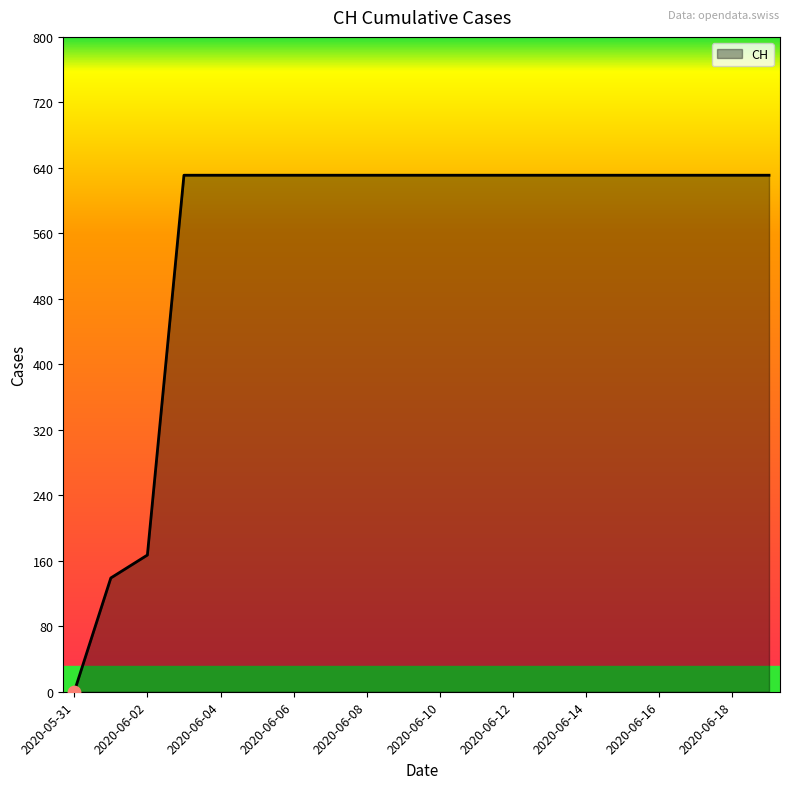

What is the maximum value shown in the chart?

631